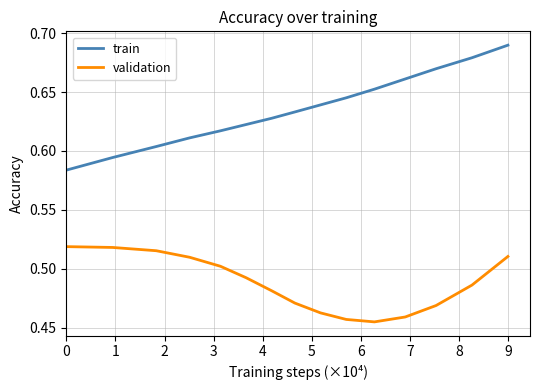

Which series has the largest total across all categories?

train